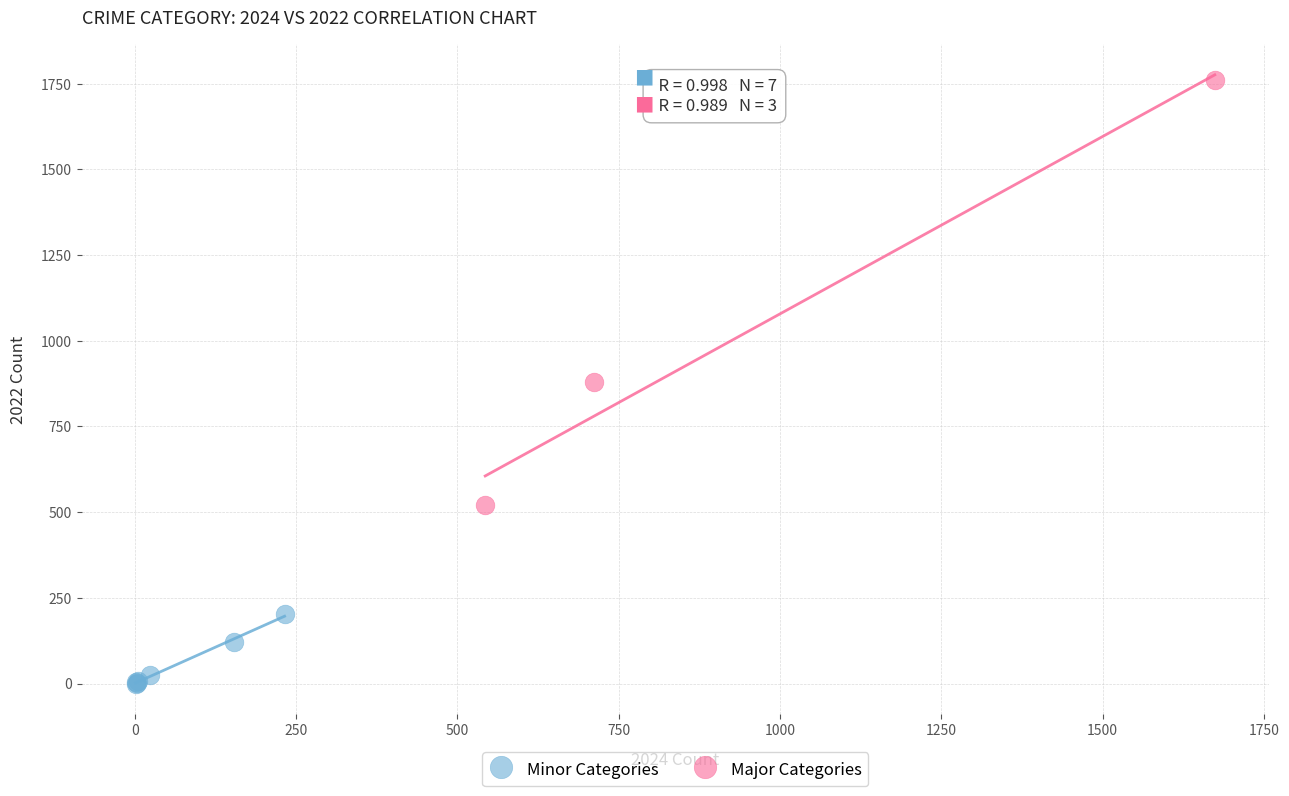

Which series has the widest spread of Y values?

Major Categories